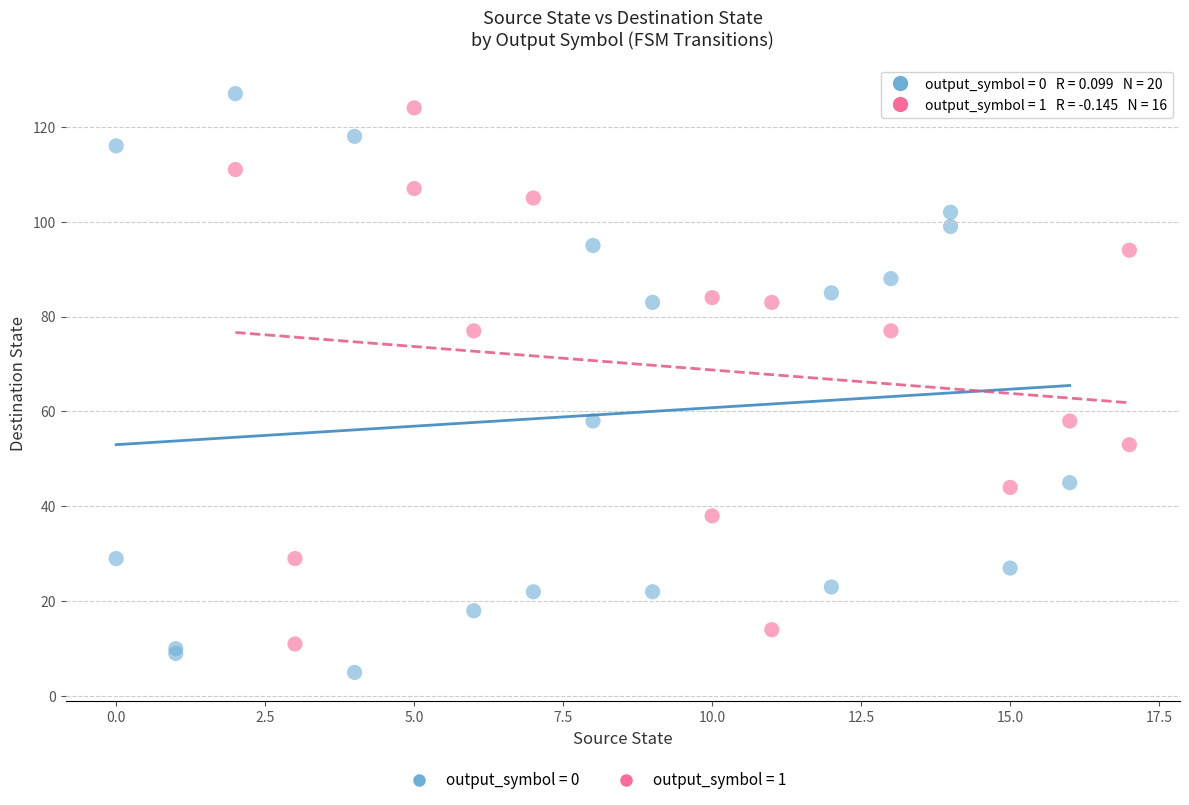

Which series has the largest Y range (max minus min)?

output_symbol = 0